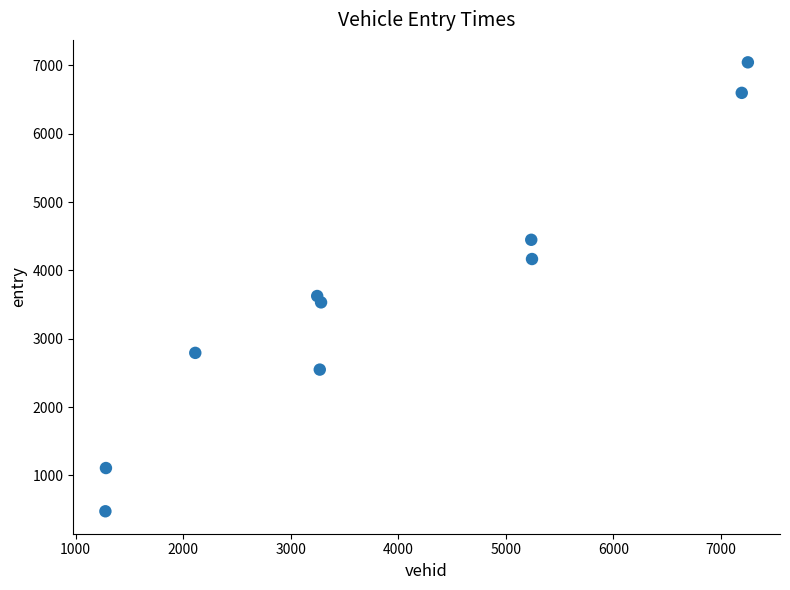

What is the average Y value?

3634.5